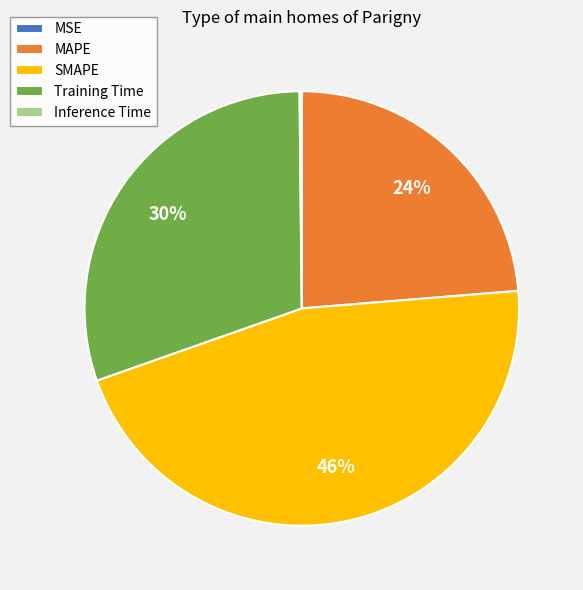

The MAPE slice represents 14% of the pie. True or false?

False